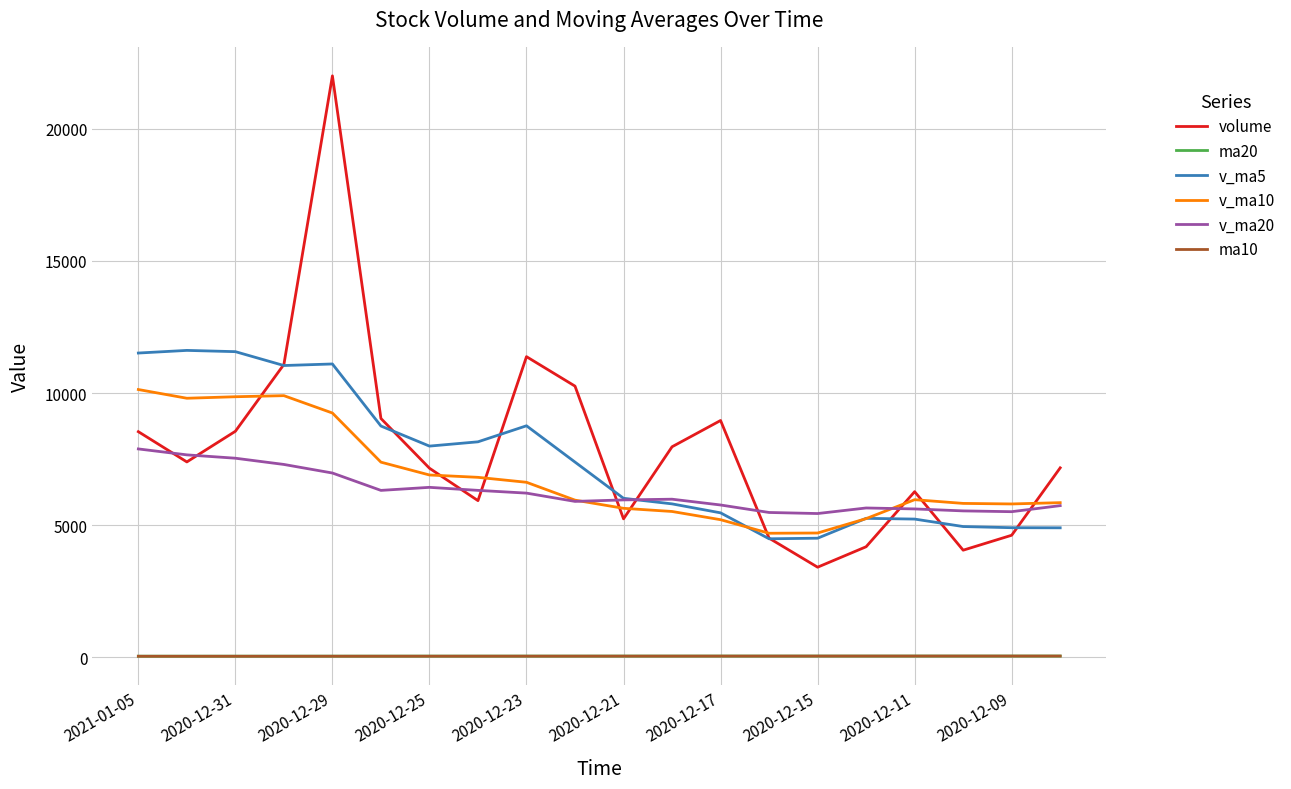

How many interior local valleys does the volume series have?

5